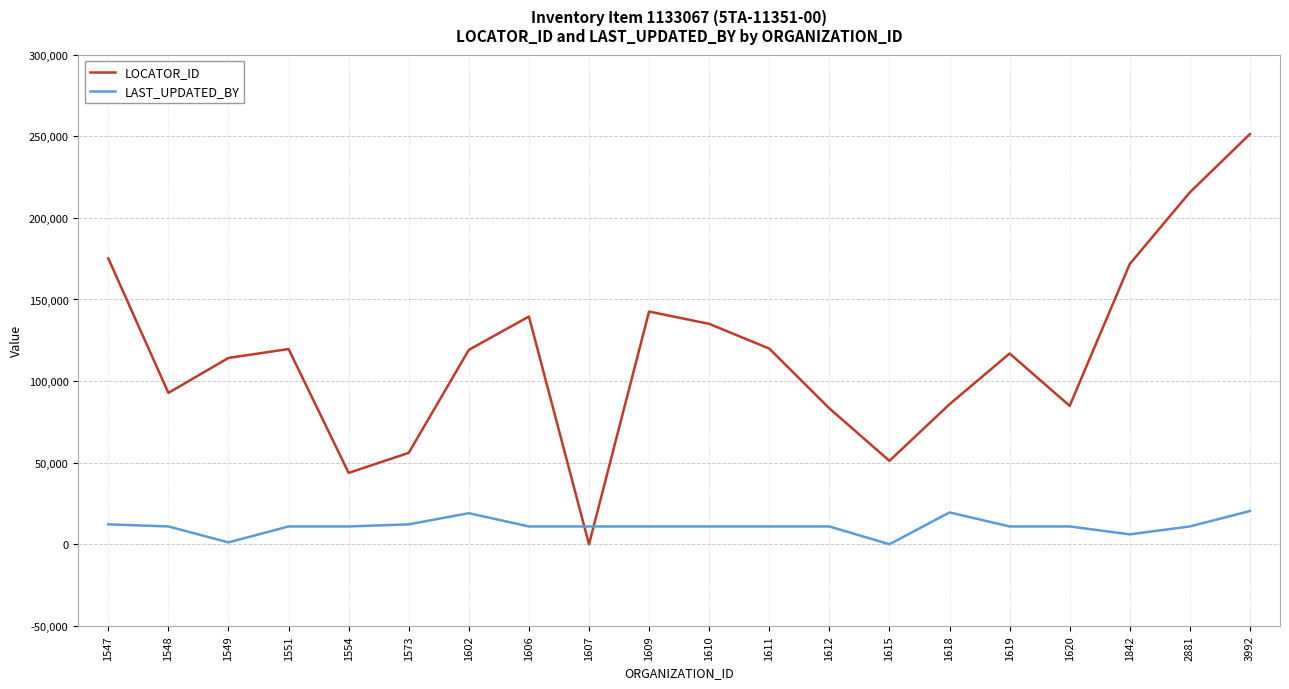

At which label does LOCATOR_ID reach its peak?

3992